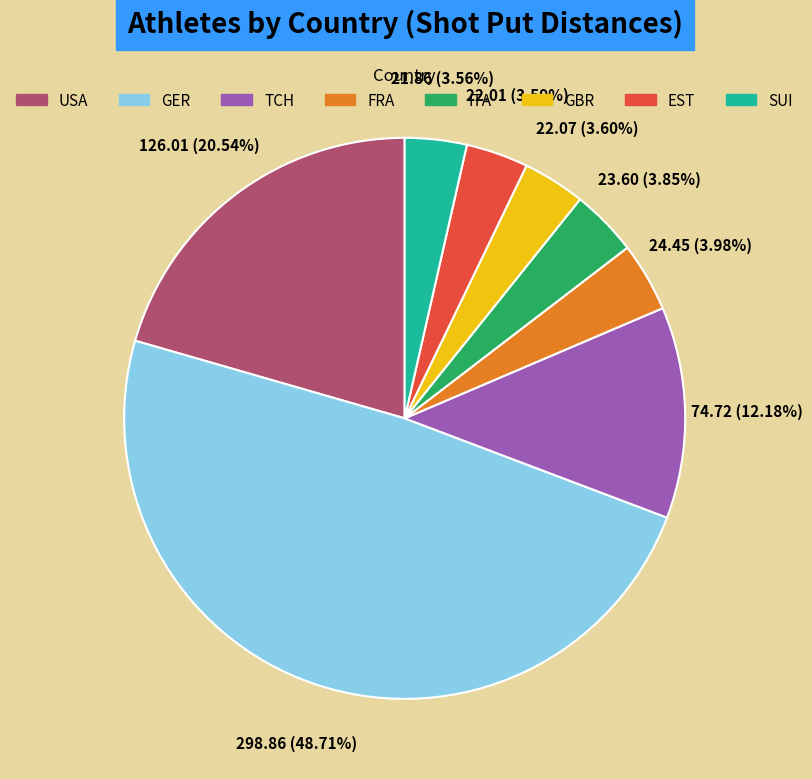

How many slices are in this pie chart?

8